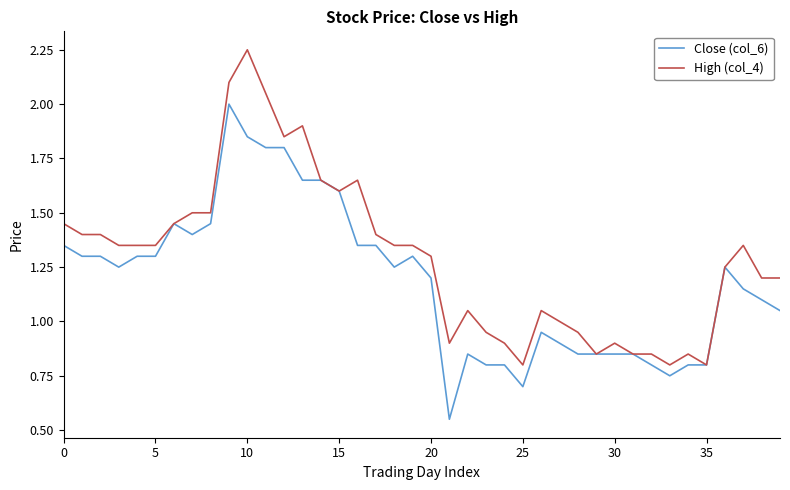

What are all the series names shown in the legend?

Close (col_6), High (col_4)